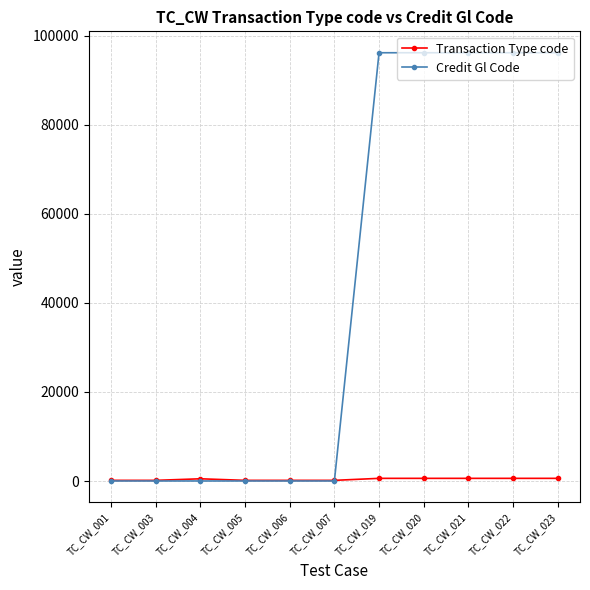

Which series has the widest spread of values?

Credit Gl Code